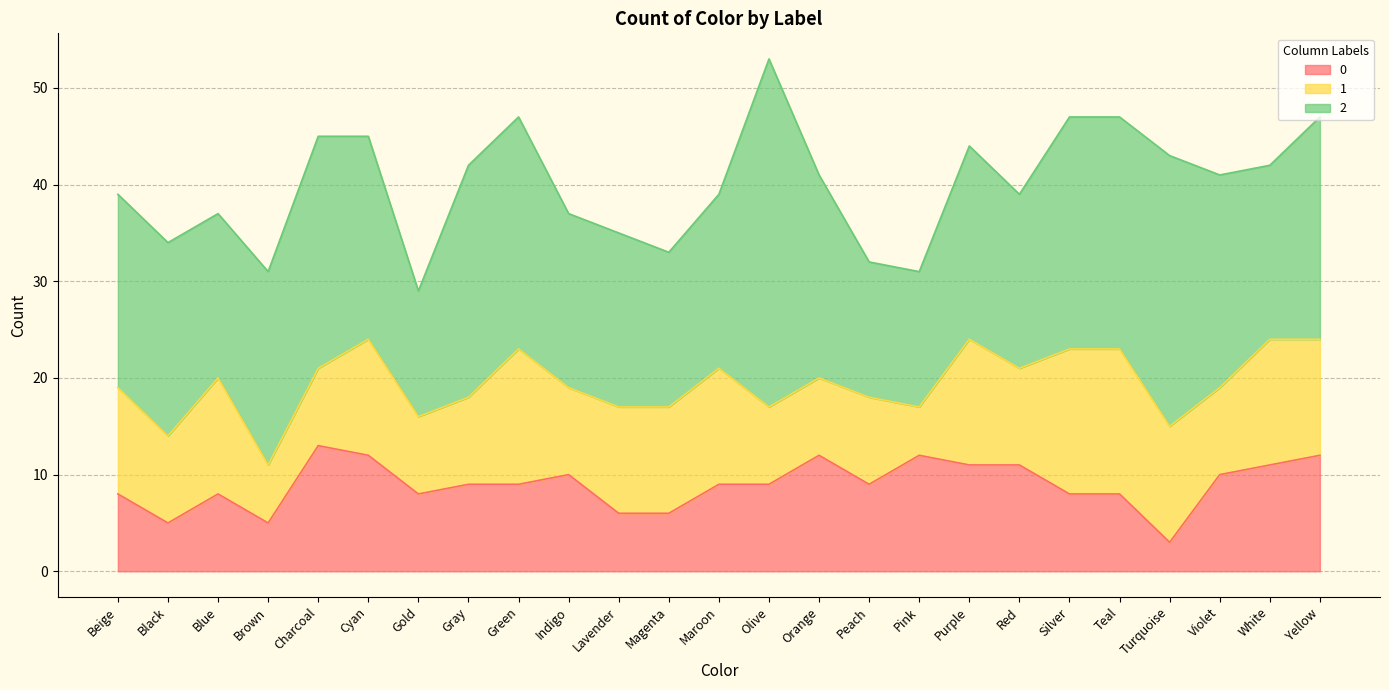

Reading left to right, what are all the values shown in this chart?

0: 8	5	8	5	13	12	8	9	9	10	6	6	9	9	12	9	12	11	11	8	8	3	10	11	12
1: 11	9	12	6	8	12	8	9	14	9	11	11	12	8	8	9	5	13	10	15	15	12	9	13	12
2: 20	20	17	20	24	21	13	24	24	18	18	16	18	36	21	14	14	20	18	24	24	28	22	18	23